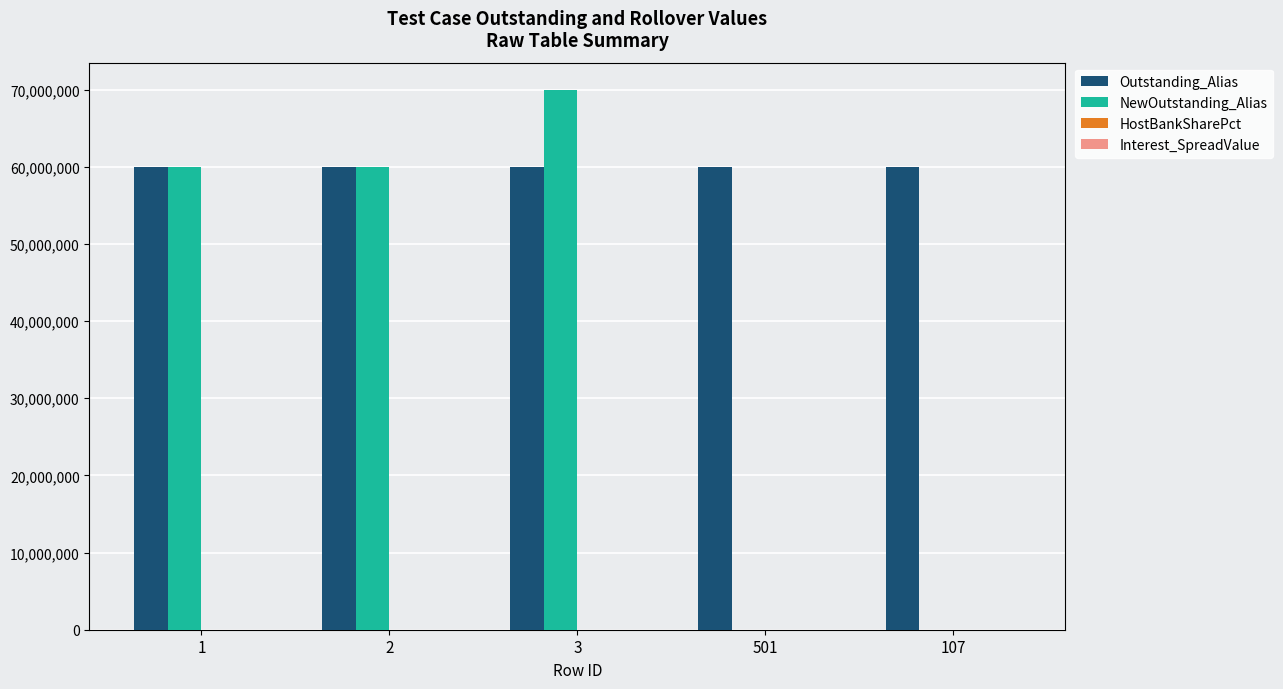

Count the number of categories in the chart.

5